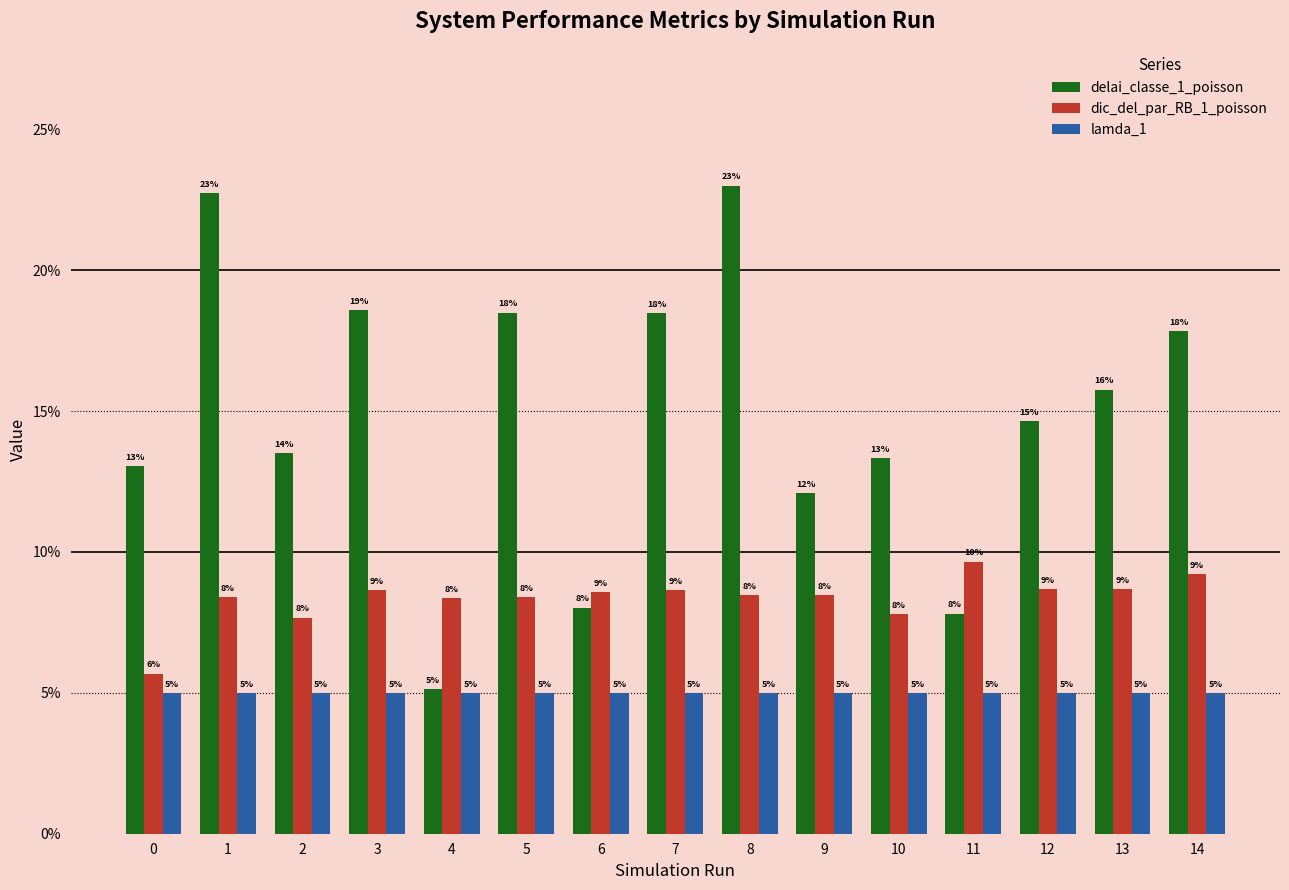

What is the sum of the delai_classe_1_poisson values at 4 and 1?

27.9